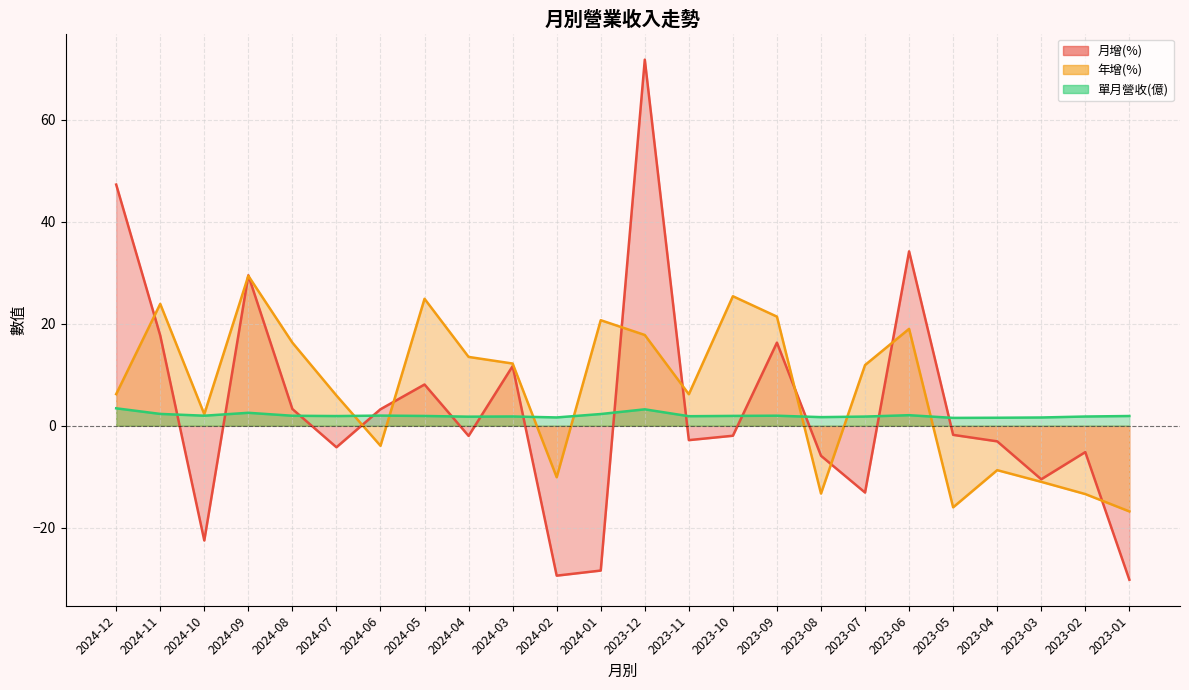

Reading left to right, what are all the values shown in this chart?

月增(%): 2024-12=47.3	2024-11=17.7	2024-10=-22.5	2024-09=29.5	2024-08=3.3	2024-07=-4.2	2024-06=3.2	2024-05=8.1	2024-04=-2.0	2024-03=11.7	2024-02=-29.4	2024-01=-28.4	2023-12=71.8	2023-11=-2.8	2023-10=-2.0	2023-09=16.3	2023-08=-5.9	2023-07=-13.1	2023-06=34.2	2023-05=-1.8	2023-04=-3.1	2023-03=-10.5	2023-02=-5.2	2023-01=-30.2
年增(%): 2024-12=6.2	2024-11=23.9	2024-10=2.3	2024-09=29.4	2024-08=16.3	2024-07=5.9	2024-06=-3.9	2024-05=24.9	2024-04=13.5	2024-03=12.2	2024-02=-10.1	2024-01=20.7	2023-12=17.8	2023-11=6.2	2023-10=25.4	2023-09=21.4	2023-08=-13.3	2023-07=11.9	2023-06=19.0	2023-05=-16.0	2023-04=-8.7	2023-03=-11.0	2023-02=-13.4	2023-01=-16.8
單月營收(億): 2024-12=3.4	2024-11=2.3	2024-10=2.0	2024-09=2.5	2024-08=2.0	2024-07=1.9	2024-06=2.0	2024-05=1.9	2024-04=1.8	2024-03=1.8	2024-02=1.6	2024-01=2.3	2023-12=3.2	2023-11=1.9	2023-10=1.9	2023-09=2.0	2023-08=1.7	2023-07=1.8	2023-06=2.1	2023-05=1.5	2023-04=1.6	2023-03=1.6	2023-02=1.8	2023-01=1.9